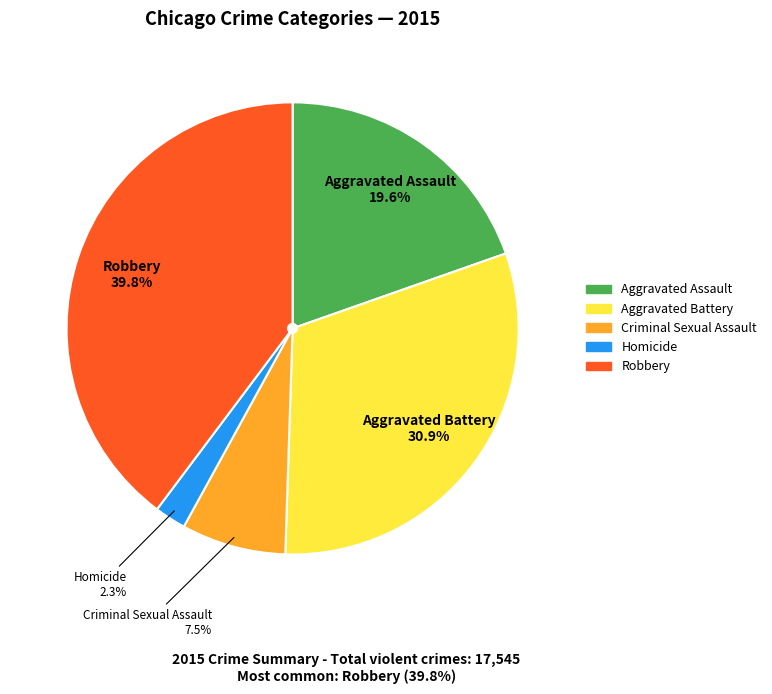

Combined, do Aggravated Battery and Robbery account for over 50%?

Yes